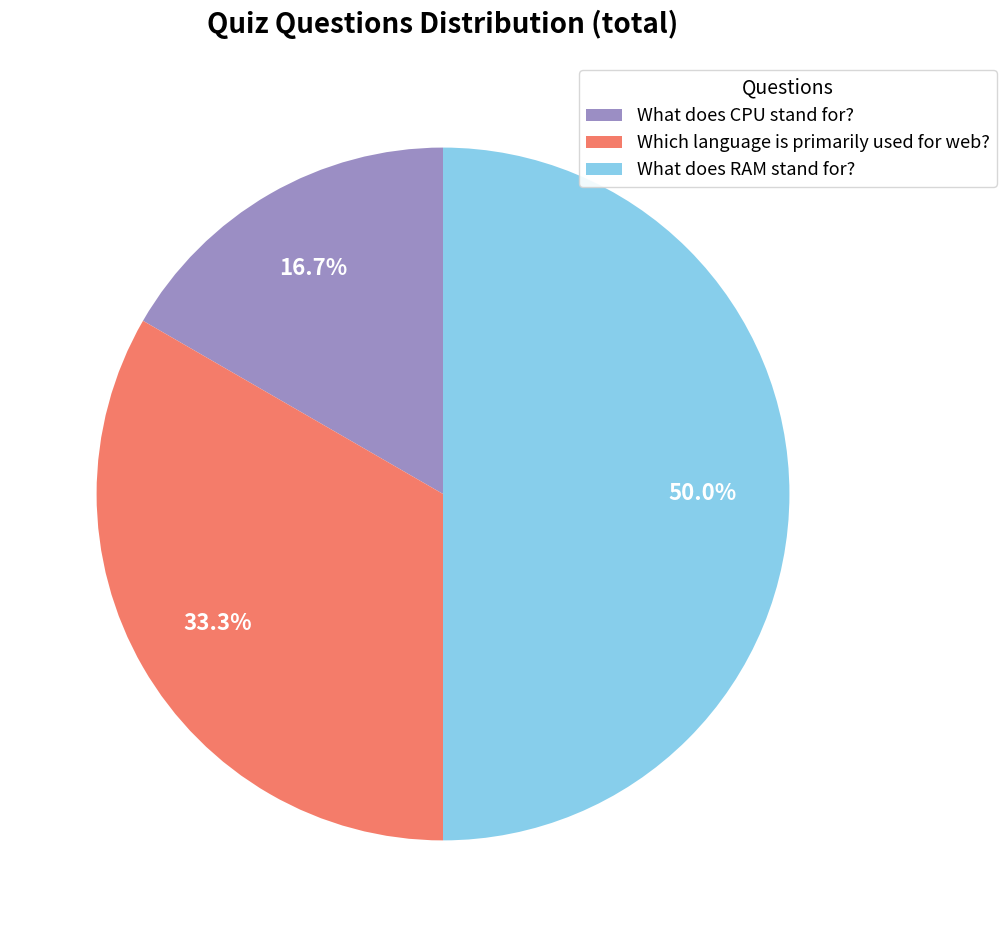

How many slices are in this pie chart?

3